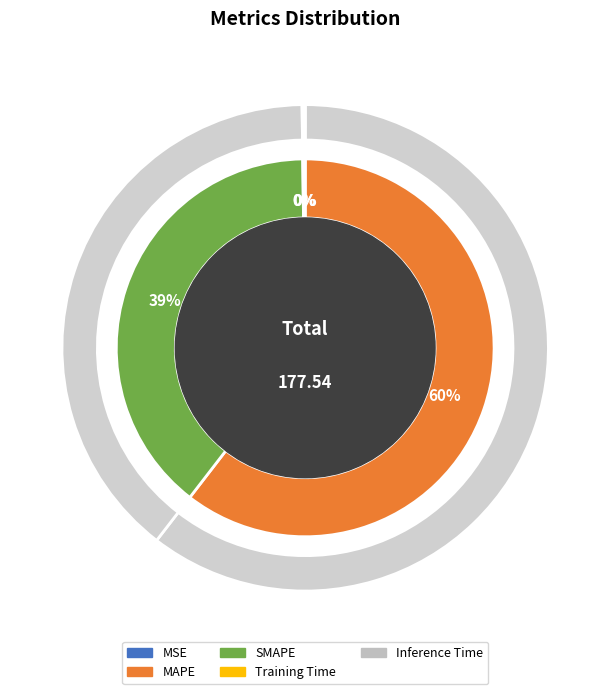

True or false: Training Time accounts for 0% of the total.

True